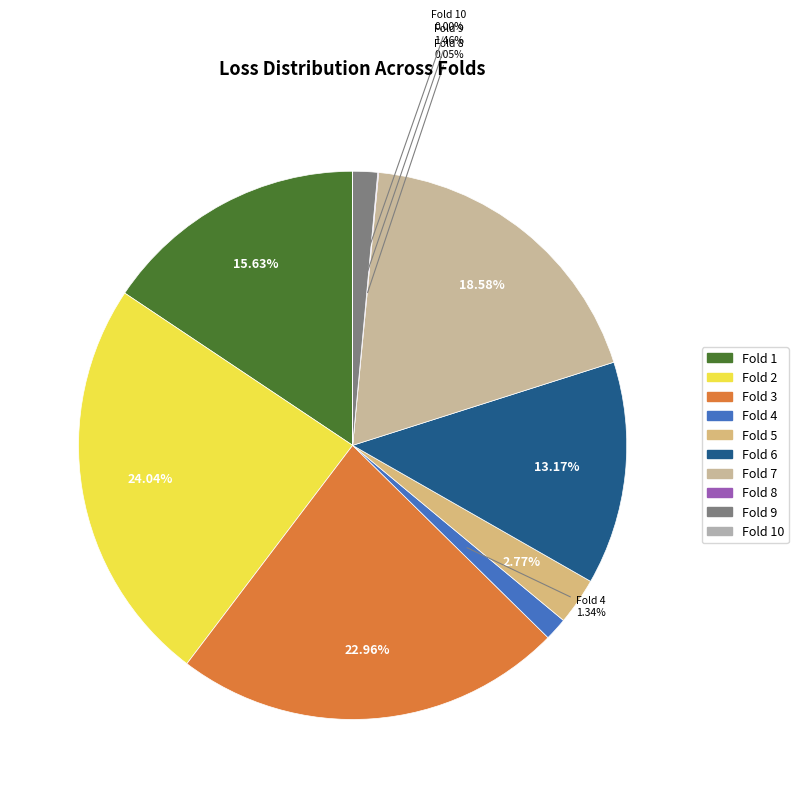

Rank the categories by value from highest to lowest.

2, 3, 7, 1, 6, 5, 9, 4, 8, 10